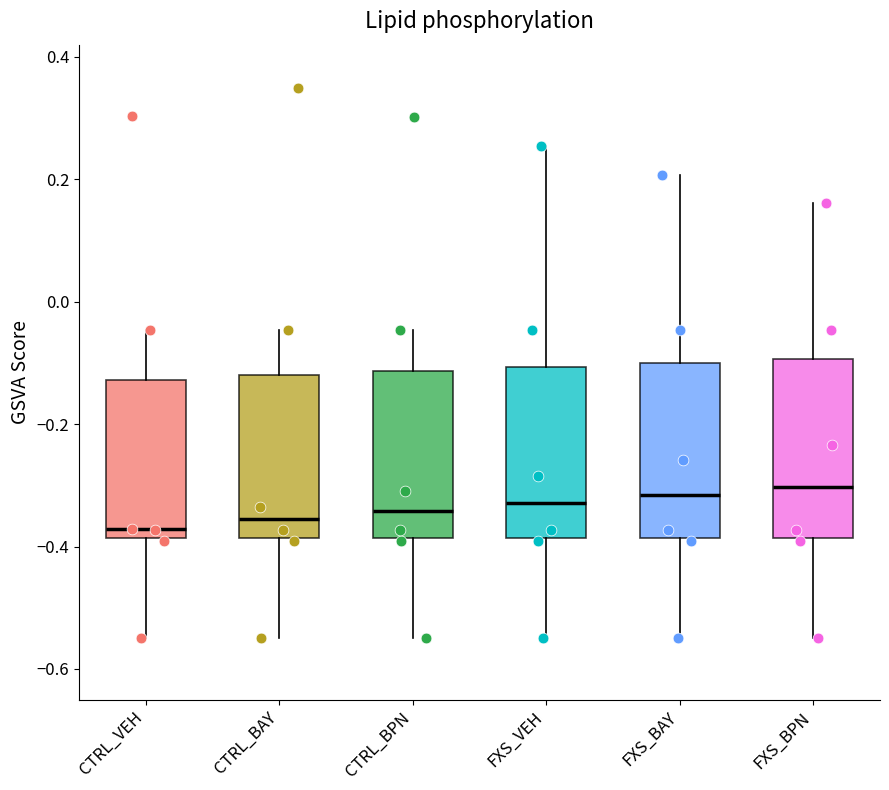

Where is the lower edge of the box for CTRL_VEH on the y-axis? The values are not printed on the chart, so give them approximately, as read against the axis.

-0.38